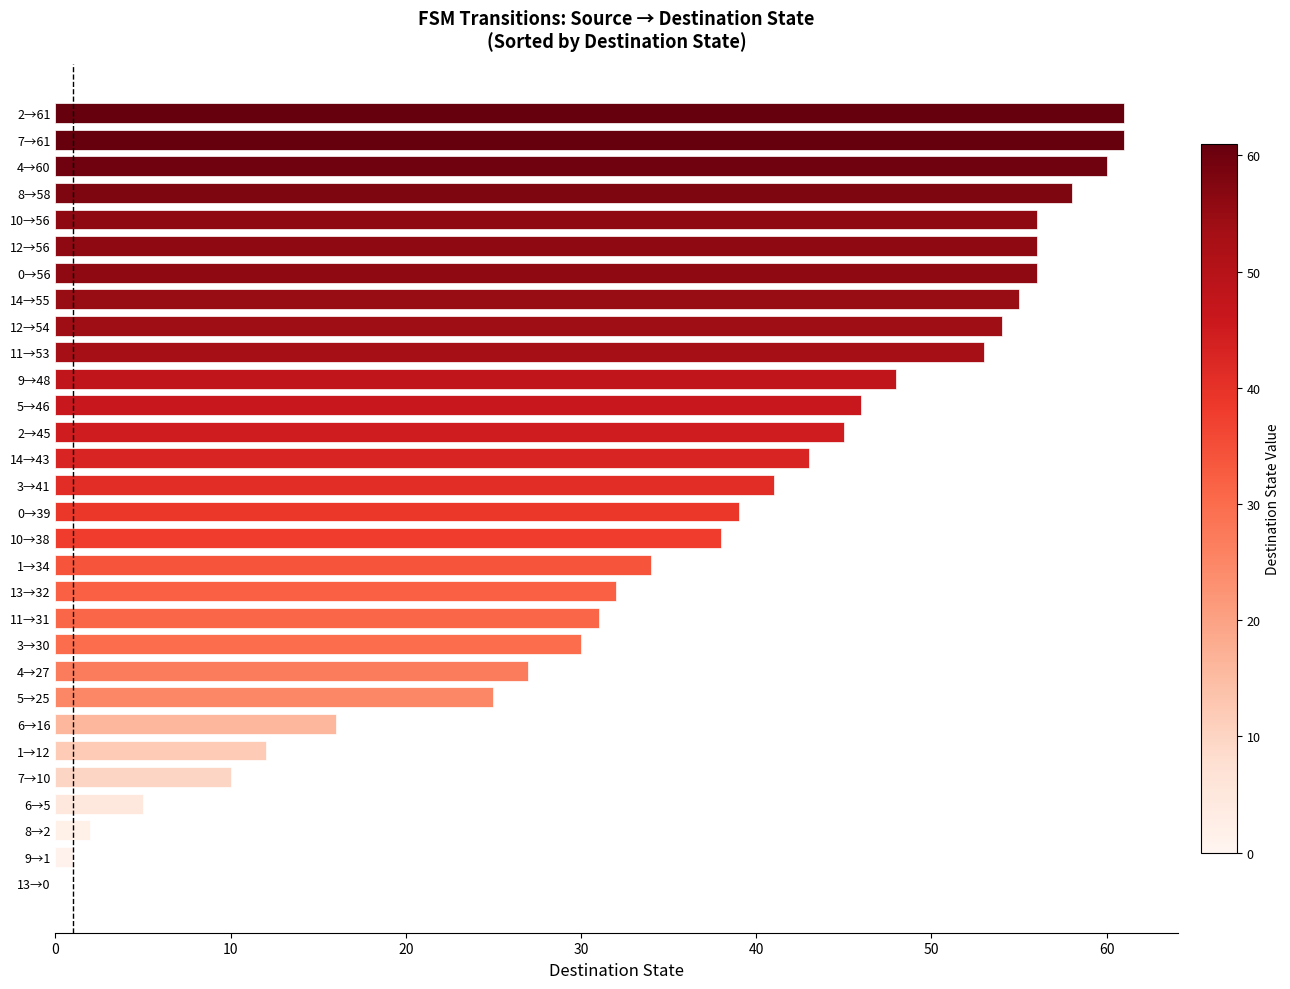

True or false: the data shows 13 at 5→25.

False